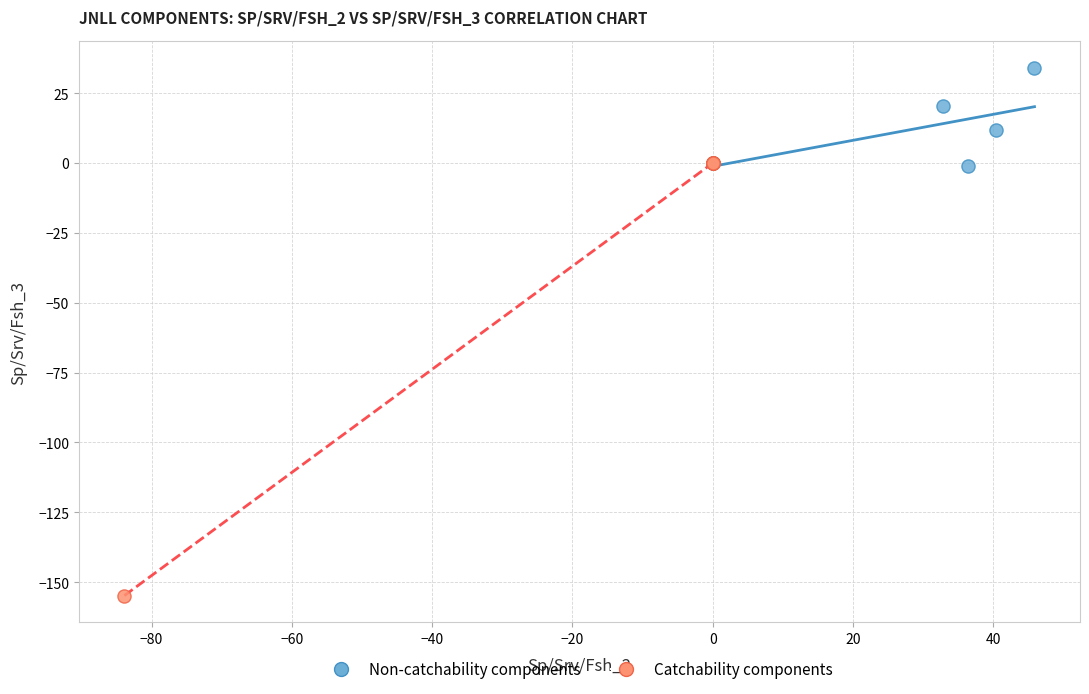

Which series has the widest spread of Y values?

Catchability components